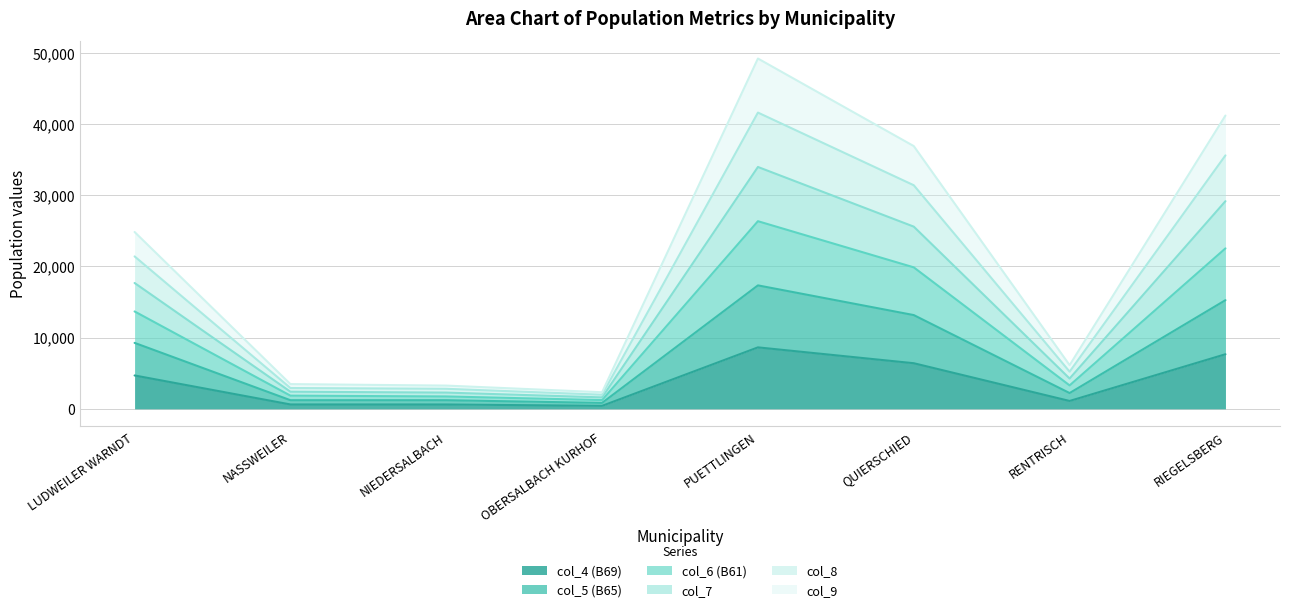

What is the minimum value shown in the chart?

419